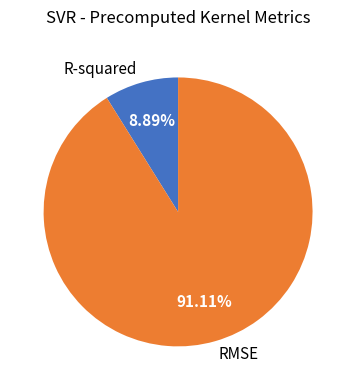

To the nearest percent, what is the average slice percentage?

50%